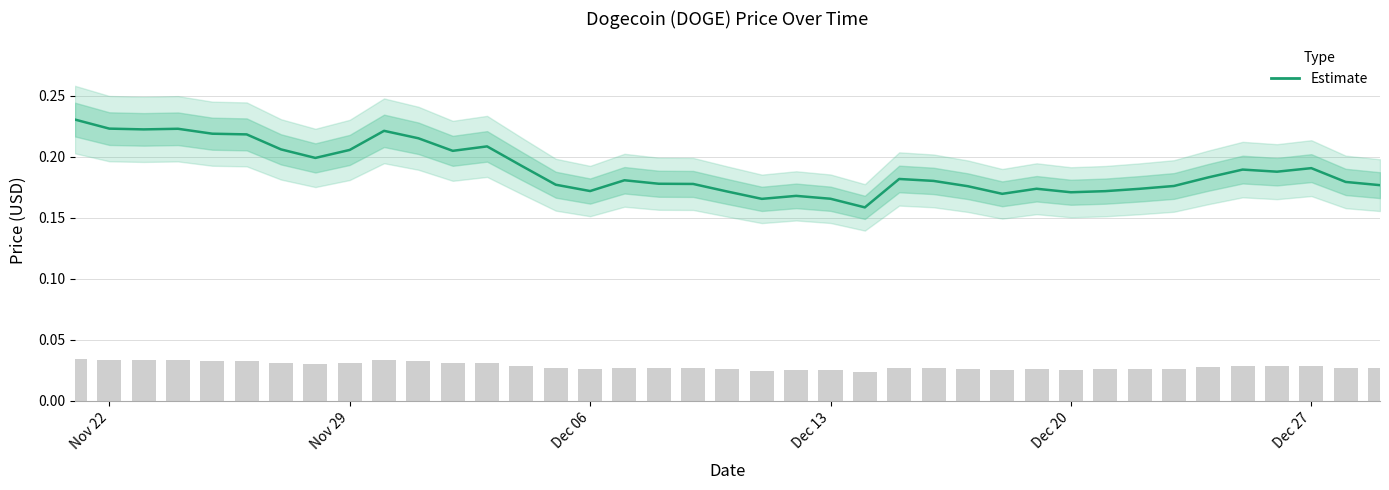

Reading left to right, extract all data points from this chart.

0.2	0.2	0.2	0.2	0.2	0.2	0.2	0.2	0.2	0.2	0.2	0.2	0.2	0.2	0.2	0.2	0.2	0.2	0.2	0.2	0.2	0.2	0.2	0.2	0.2	0.2	0.2	0.2	0.2	0.2	0.2	0.2	0.2	0.2	0.2	0.2	0.2	0.2	0.2